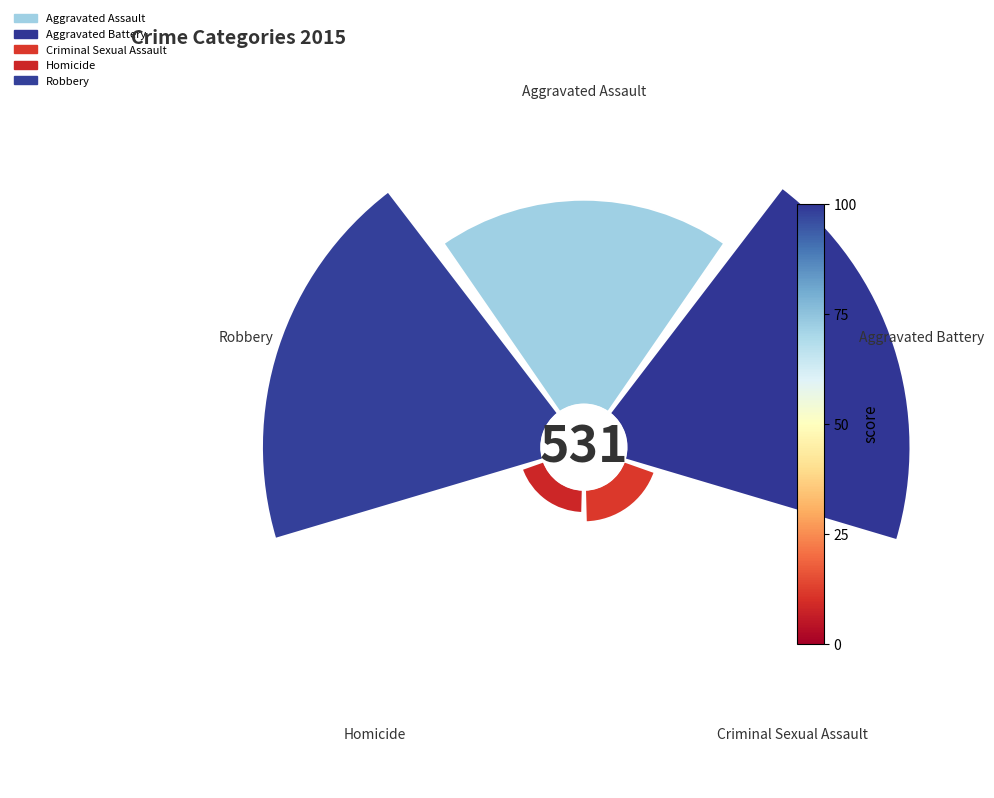

What is the smallest slice in the pie chart?

Homicide